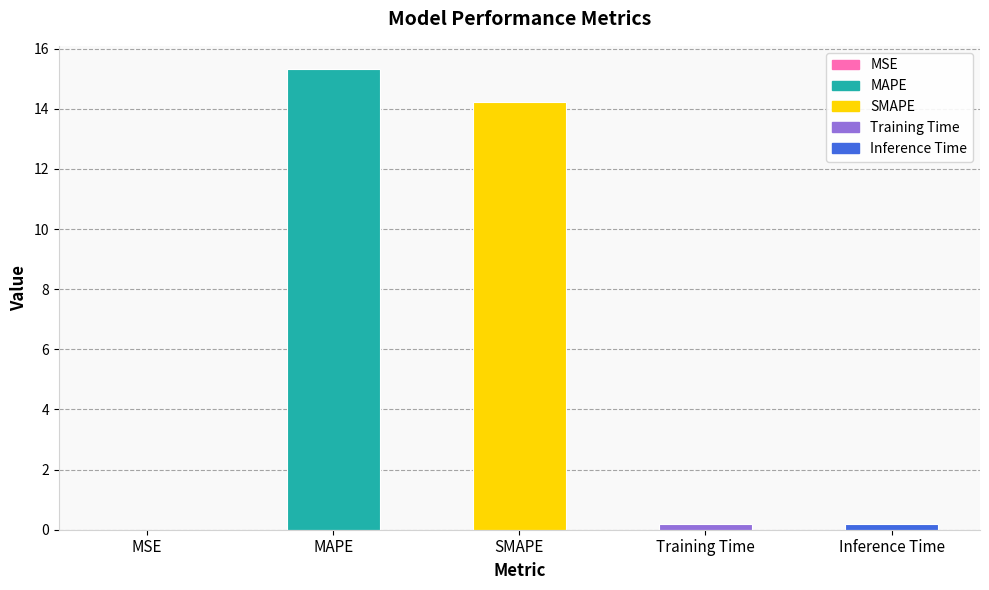

What value does the data have at SMAPE?

14.2